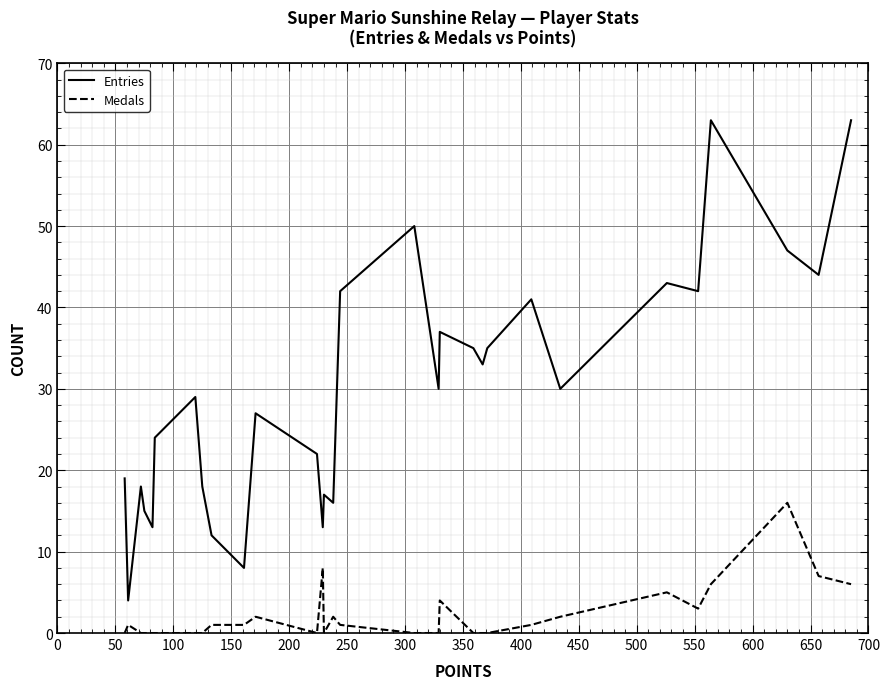

Which series has the largest total across all categories?

Entries